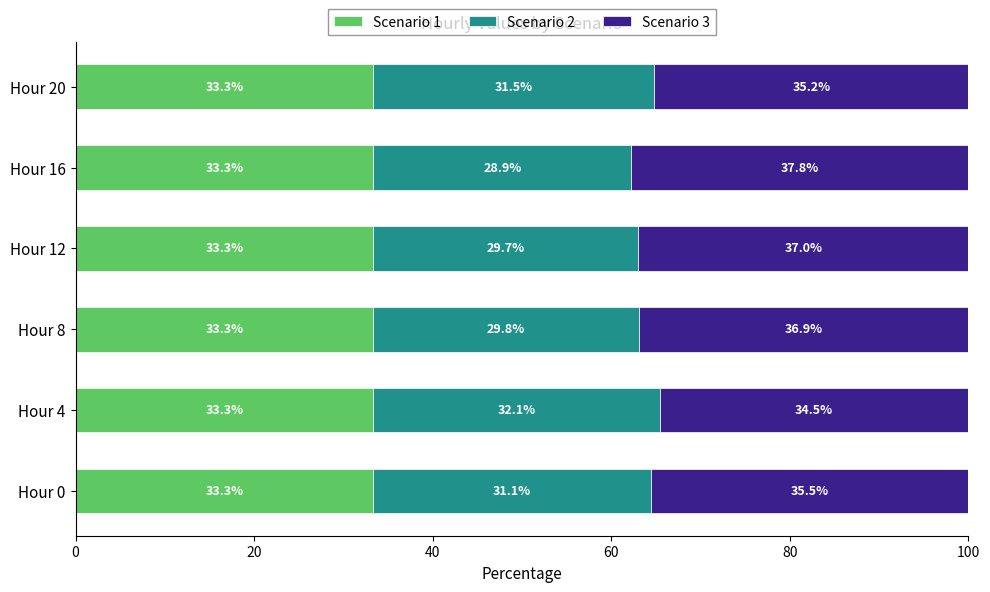

The value of Scenario 1 at Hour 16 is 22.0. True or false?

False